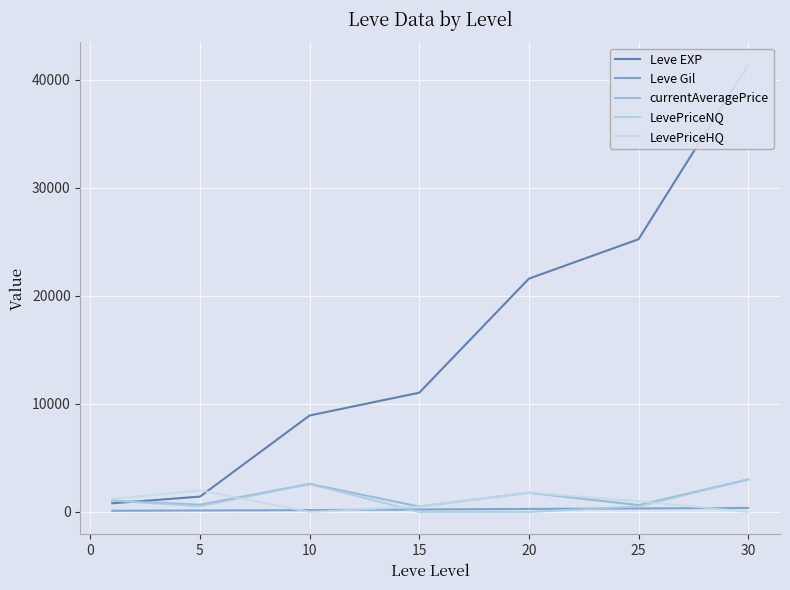

True or false: Leve Gil has more than 0 interior local peaks.

False